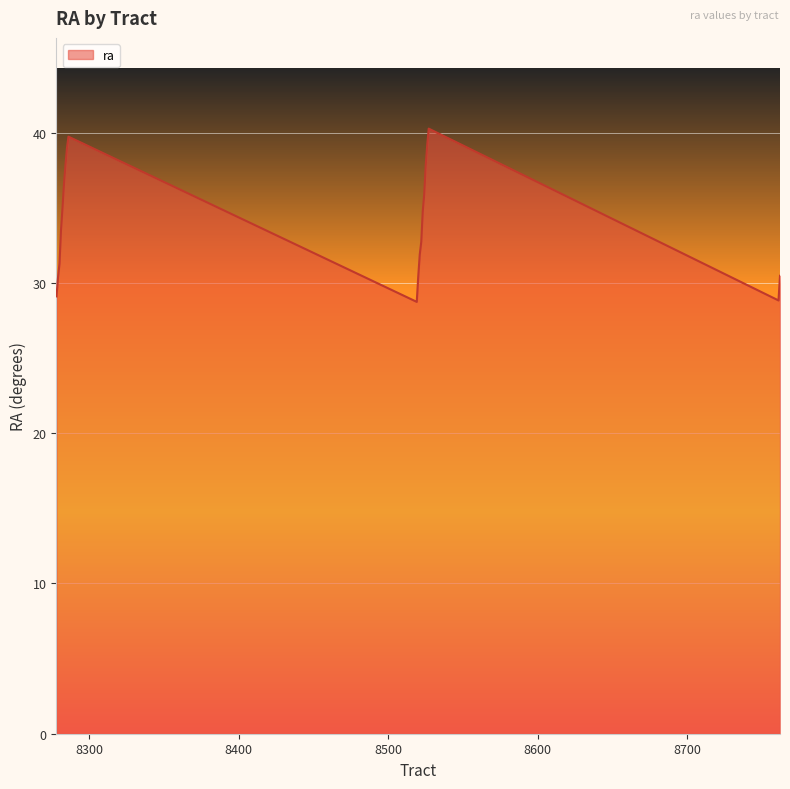

What is the smallest value displayed?

28.7